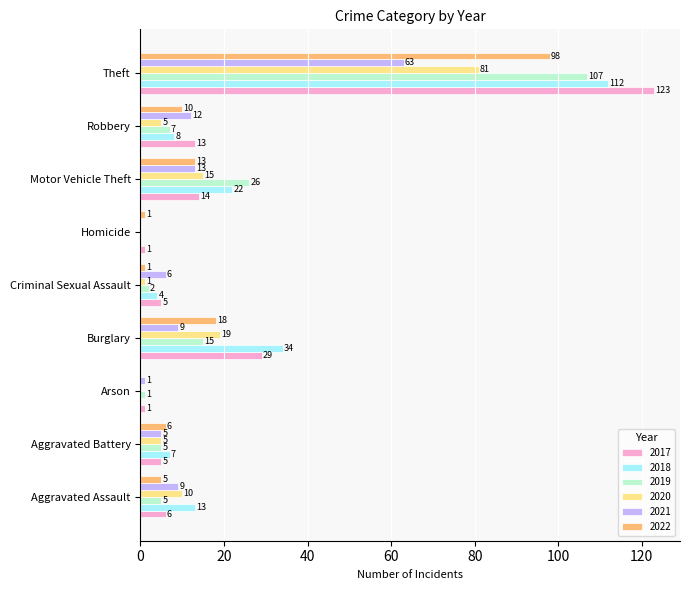

Where is 2021 nearest to the value 31?

Motor Vehicle Theft